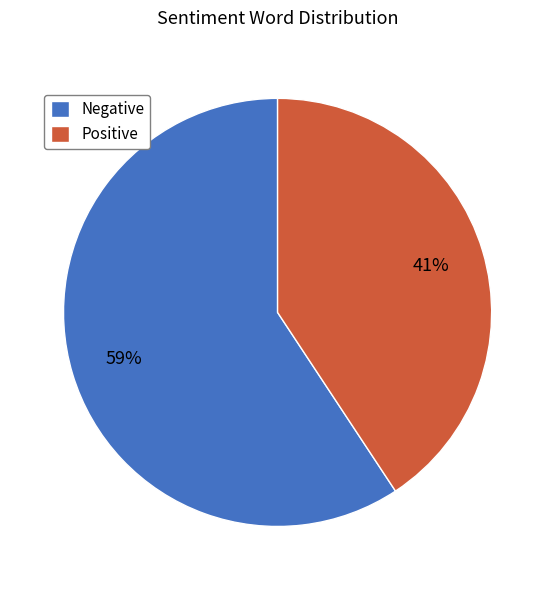

Rank the categories by value from lowest to highest.

Positive, Negative